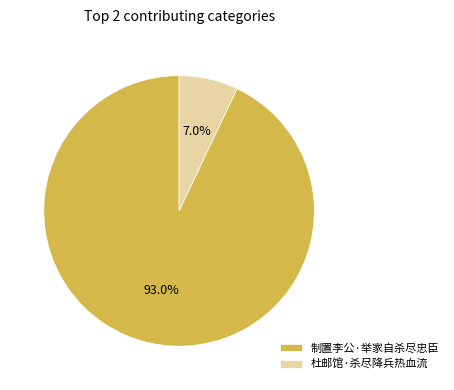

Combined, what portion of the pie is 制置李公·举家自杀尽忠臣 and 杜邮馆·杀尽降兵热血流?

100.0%